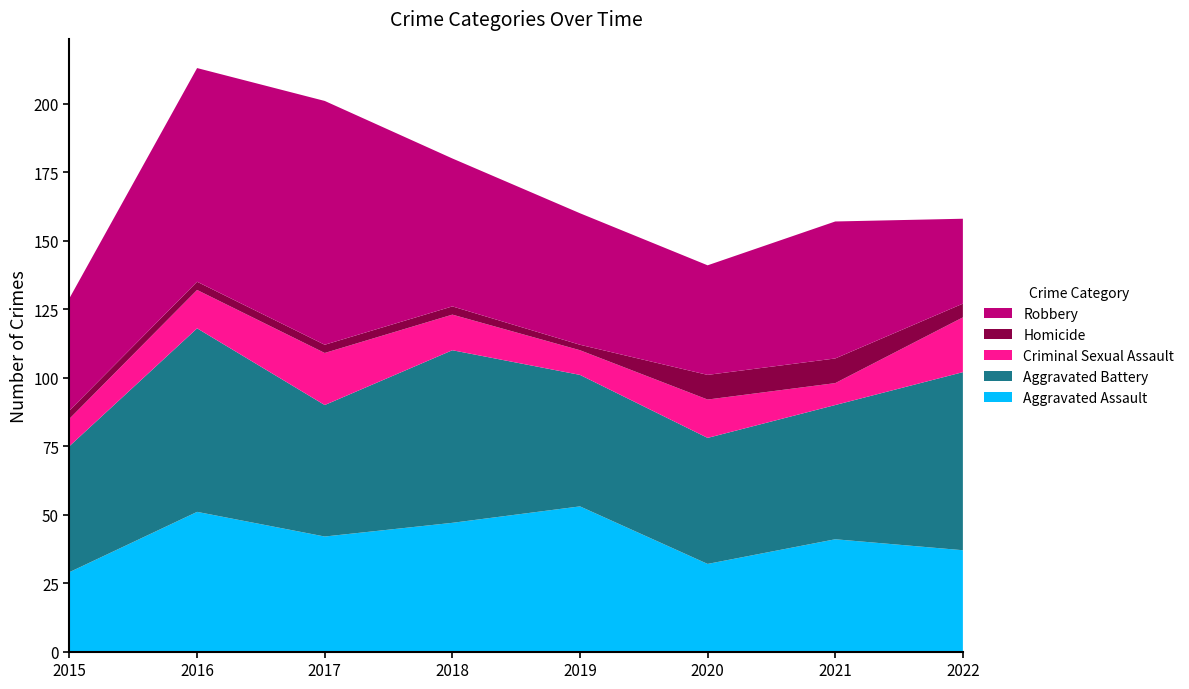

Reading right to left, extract all data points from this chart.

Aggravated Assault: 2022=37	2021=41	2020=32	2019=53	2018=47	2017=42	2016=51	2015=29
Aggravated Battery: 2022=65	2021=49	2020=46	2019=48	2018=63	2017=48	2016=67	2015=46
Criminal Sexual Assault: 2022=20	2021=8	2020=14	2019=9	2018=13	2017=19	2016=14	2015=10
Homicide: 2022=5	2021=9	2020=9	2019=2	2018=3	2017=3	2016=3	2015=3
Robbery: 2022=31	2021=50	2020=40	2019=48	2018=54	2017=89	2016=78	2015=41